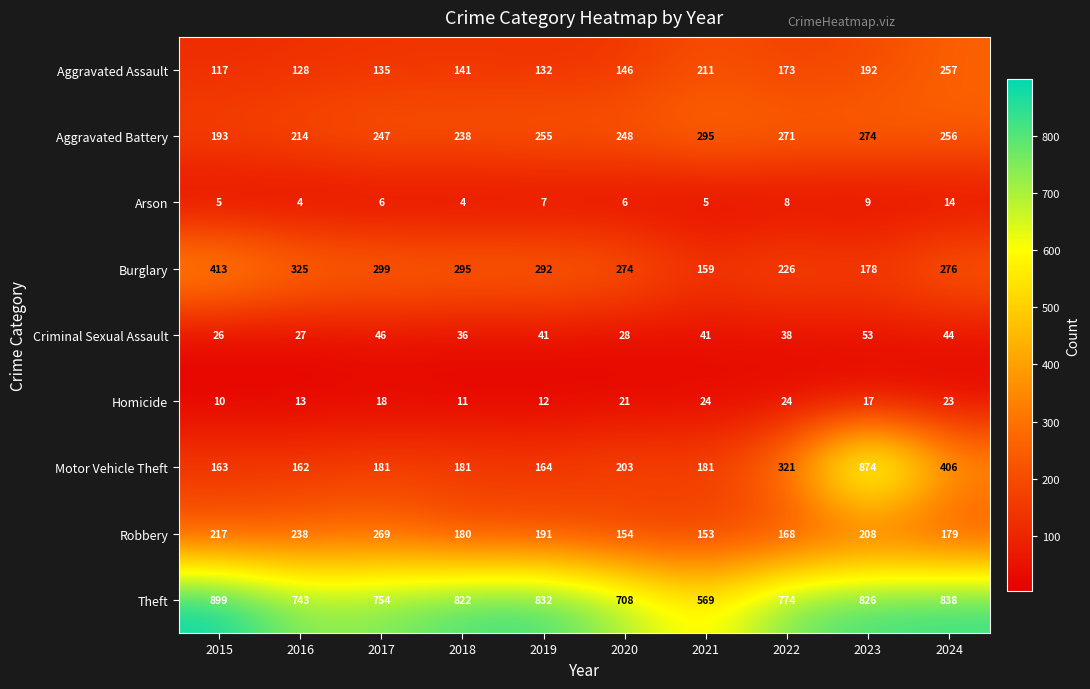

The Robbery series shows 168 at 2022. True or false?

True